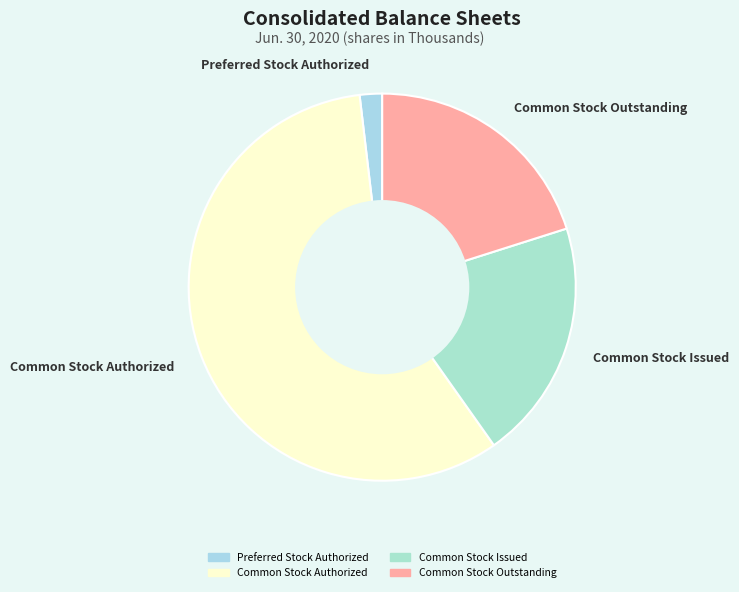

Is there a majority slice in this chart?

Yes